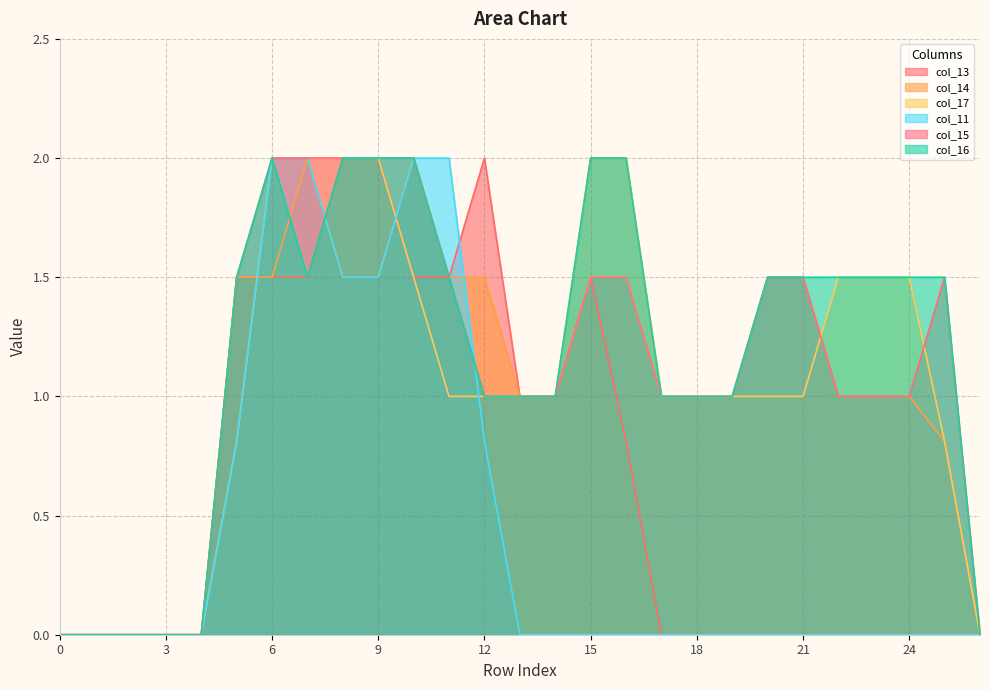

The value of col_16 at 21 is 2.7. True or false?

False